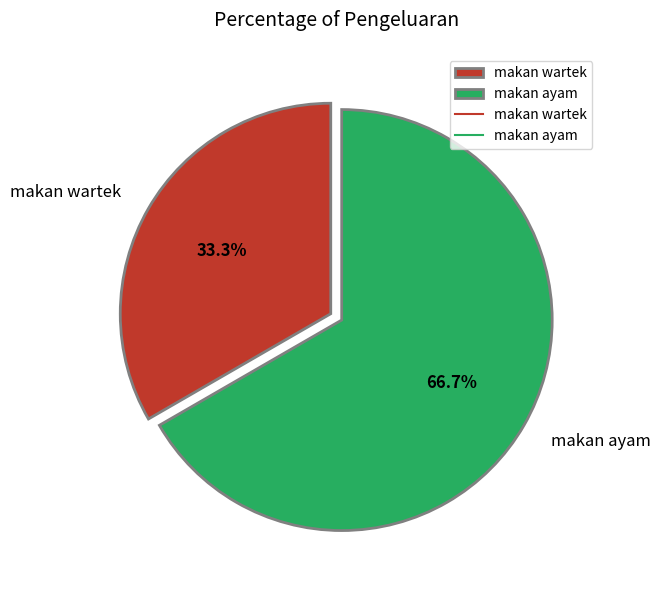

Is it true that makan ayam is 67% of the pie?

True